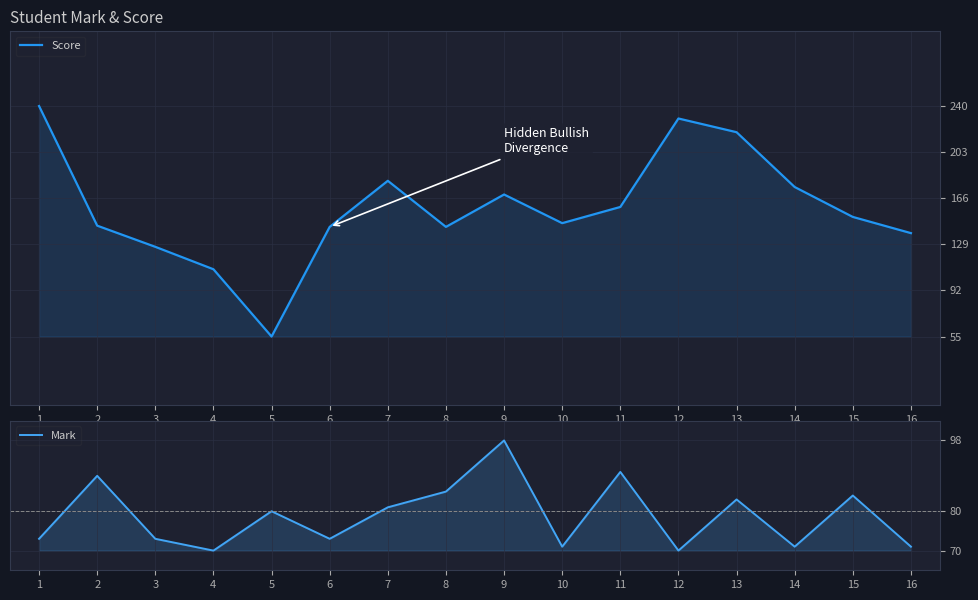

At which label does Mark first exceed 80?

2